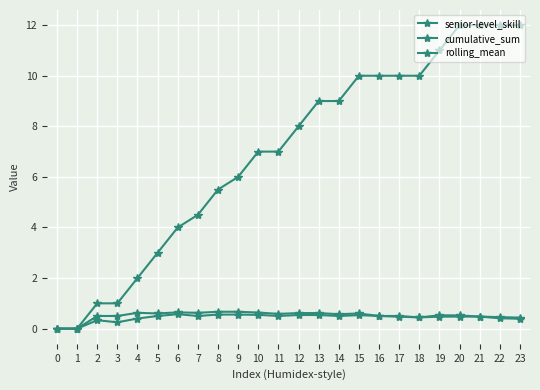

What is the difference between the maximum and minimum values in the rolling_mean series?

0.6